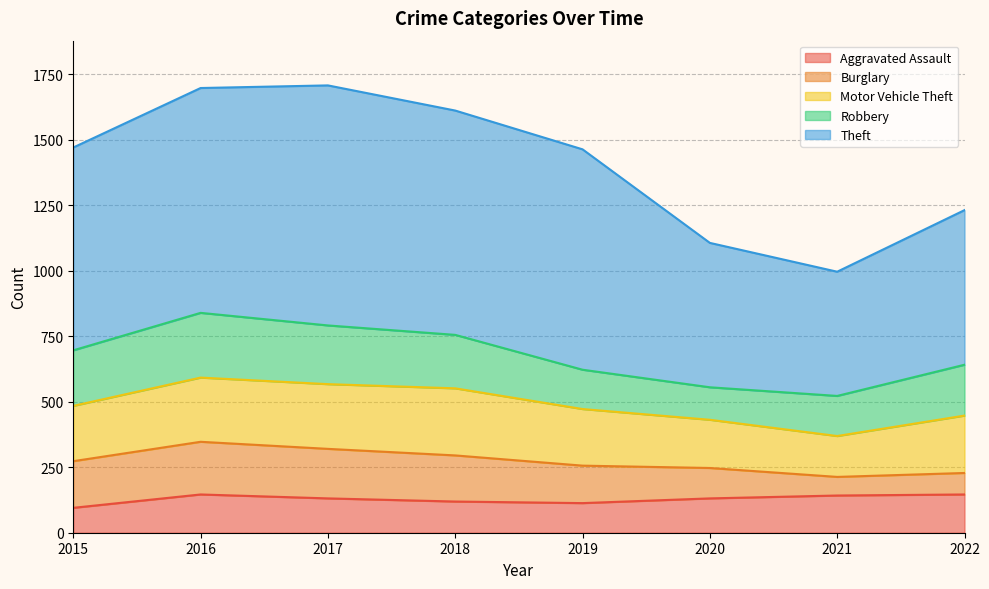

Reading right to left, what are all the values shown in this chart?

Aggravated Assault: 2022=146	2021=142	2020=131	2019=113	2018=119	2017=131	2016=146	2015=95
Burglary: 2022=82	2021=71	2020=116	2019=143	2018=176	2017=189	2016=201	2015=178
Motor Vehicle Theft: 2022=219	2021=156	2020=184	2019=216	2018=256	2017=247	2016=245	2015=211
Robbery: 2022=194	2021=153	2020=124	2019=150	2018=204	2017=224	2016=247	2015=212
Theft: 2022=590	2021=474	2020=551	2019=841	2018=856	2017=916	2016=858	2015=774